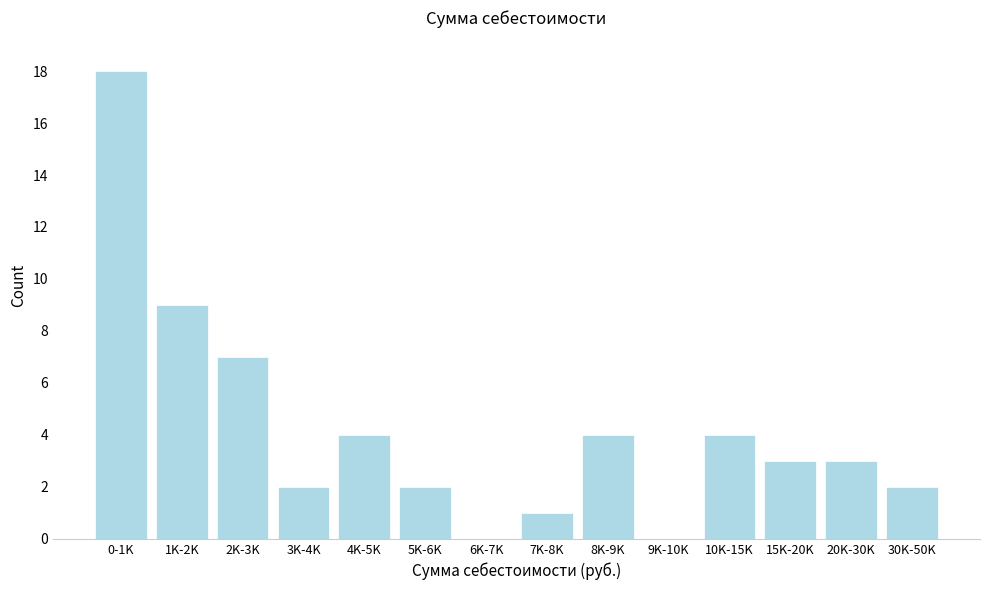

Reading left to right, list all the values displayed in this chart.

0-1K=18	1K-2K=9	2K-3K=7	3K-4K=2	4K-5K=4	5K-6K=2	6K-7K=0	7K-8K=1	8K-9K=4	9K-10K=0	10K-15K=4	15K-20K=3	20K-30K=3	30K-50K=2